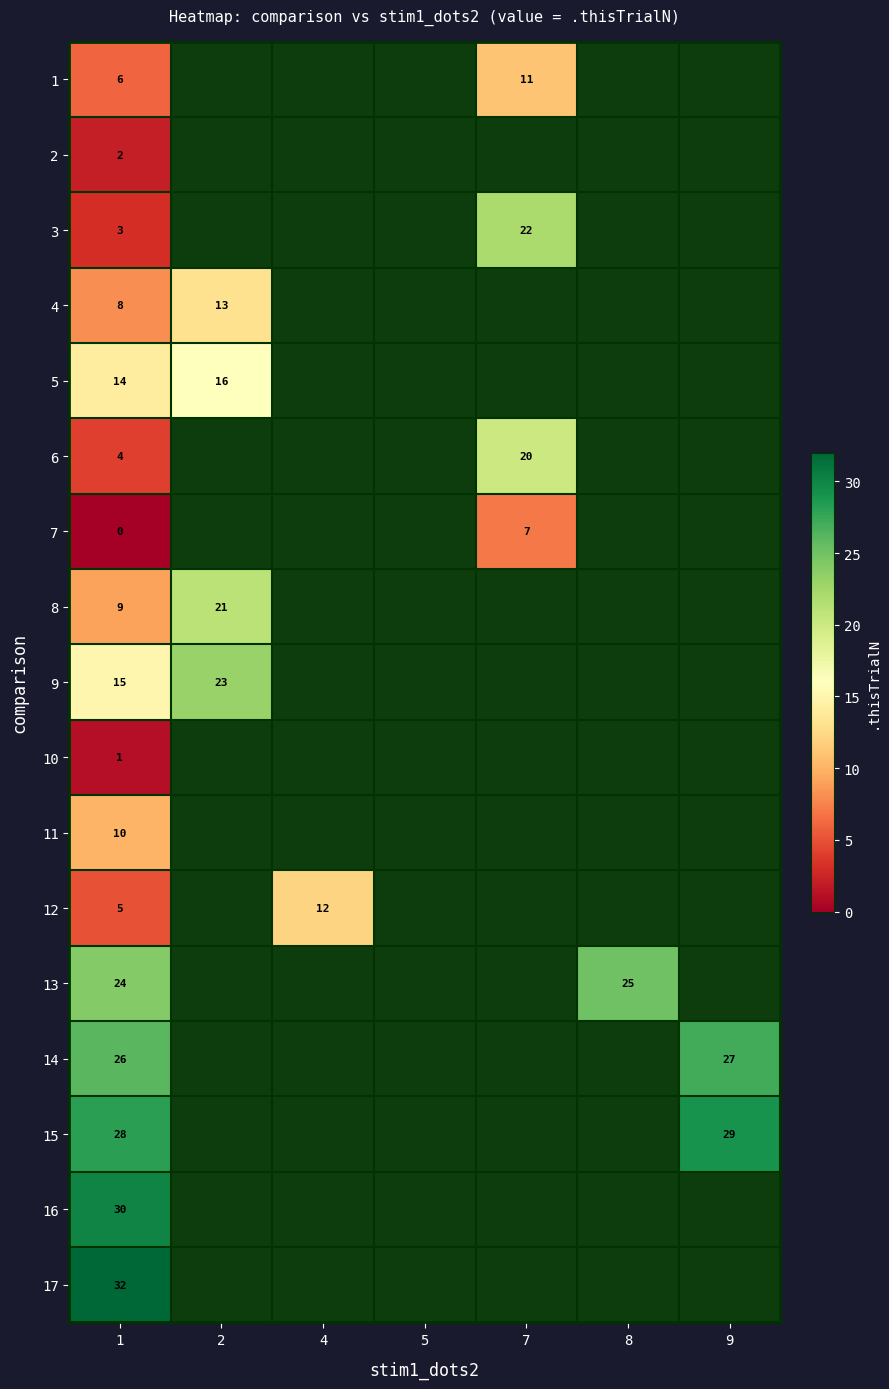

Is it true that 8 equals 29 at 2?

False